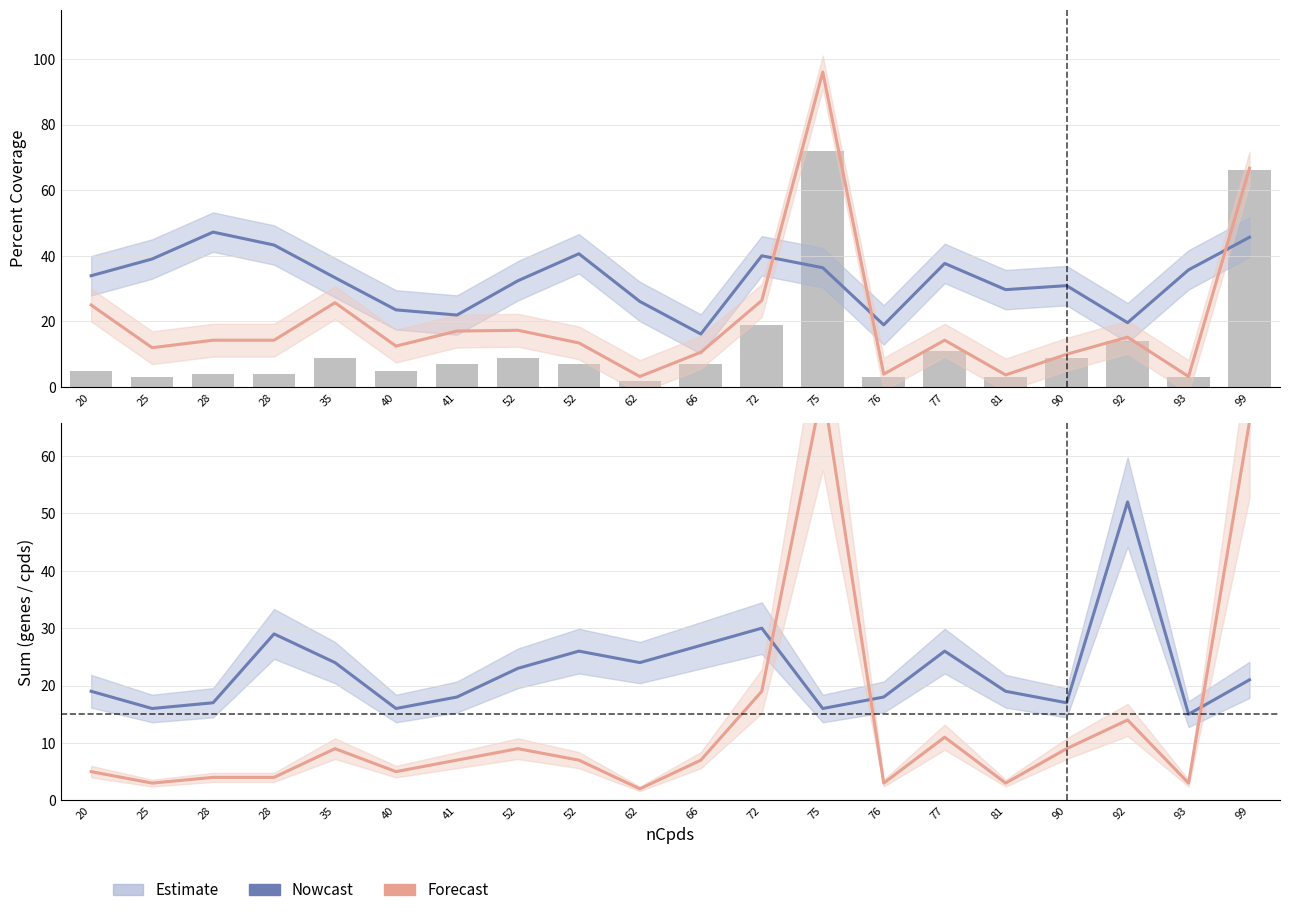

What is the approximate value of percentCpds at 52?

17.3